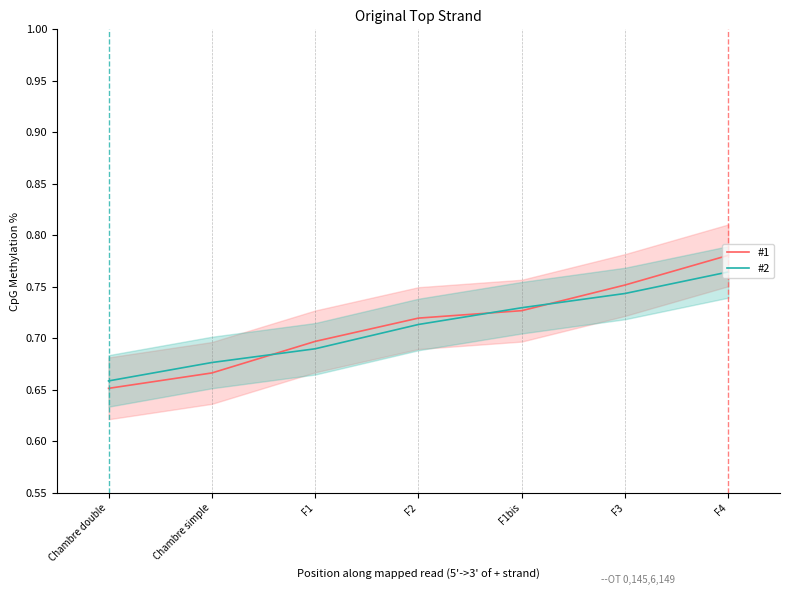

What is the minimum value for #1?

0.7